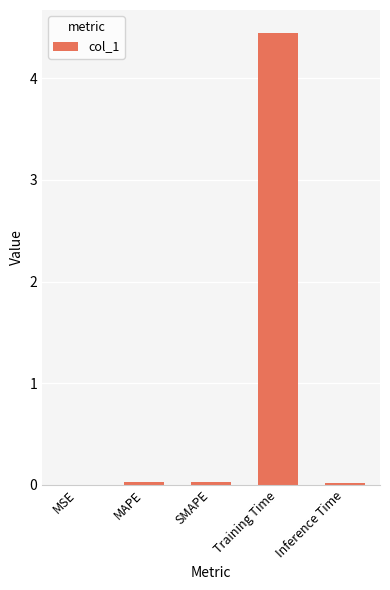

At which category does the chart reach its peak across all series?

Training Time